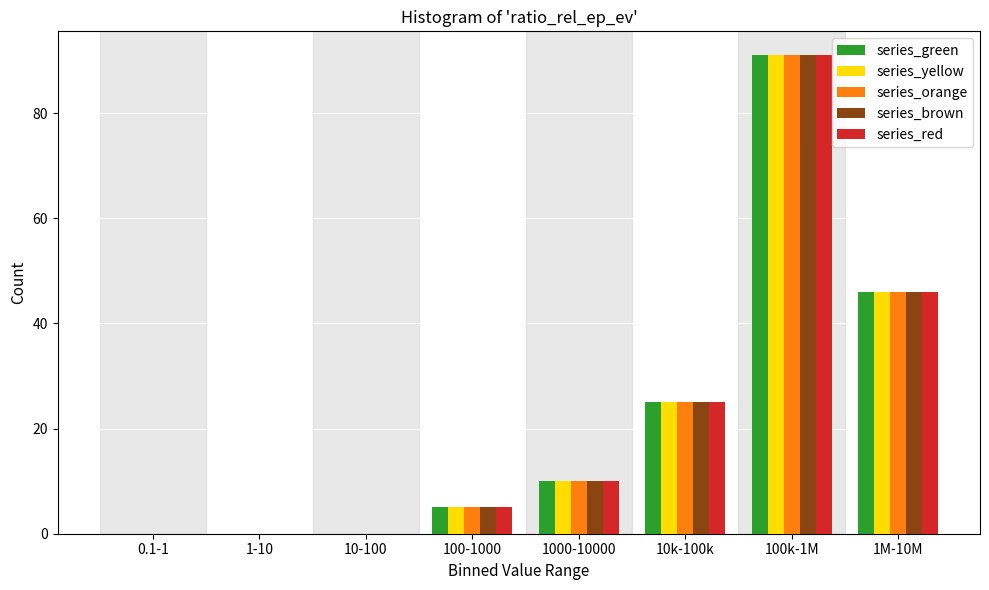

What is the maximum value for series_brown?

91